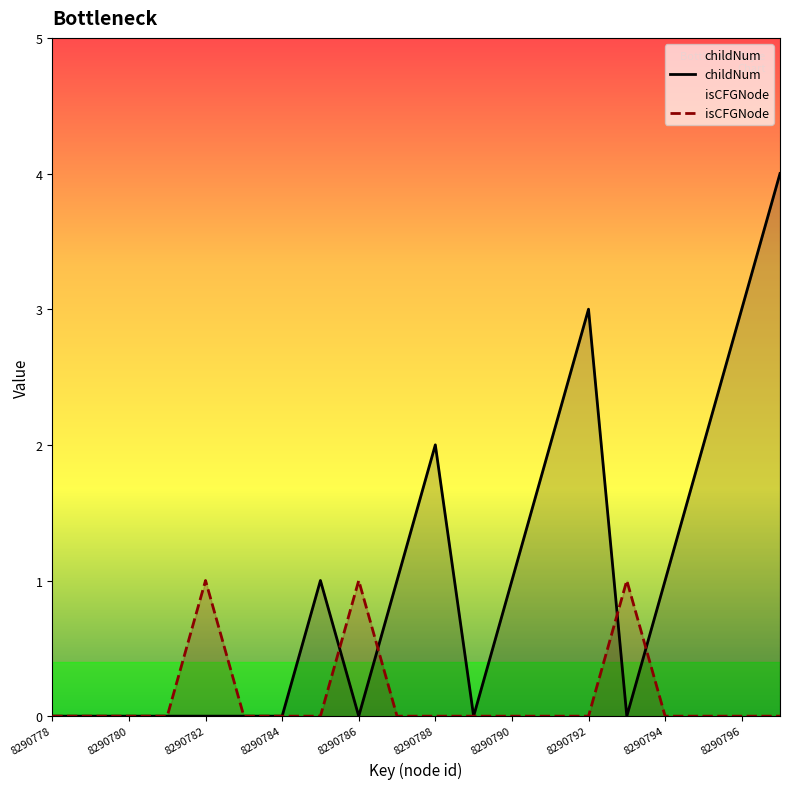

Reading left to right, transcribe all the data shown in this chart.

childNum: 0	0	0	0	0	0	0	1	0	1	2	0	1	2	3	0	1	2	3	4
isCFGNode: 0	0	0	0	1	0	0	0	1	0	0	0	0	0	0	1	0	0	0	0